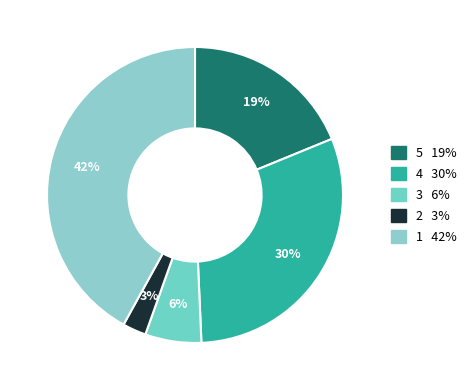

How many segments does this pie chart have?

5